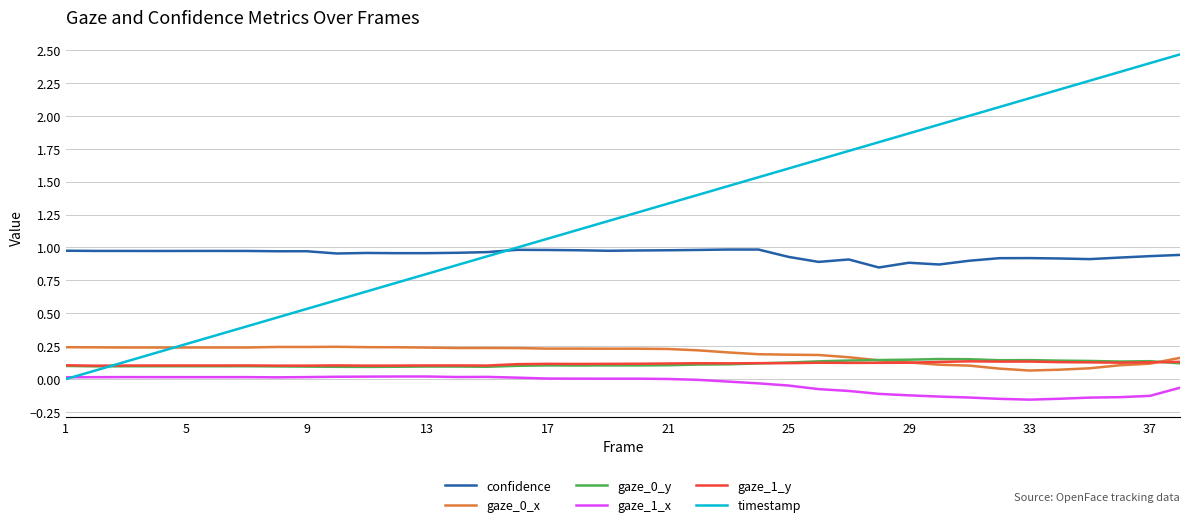

How many lines are shown in the chart?

6